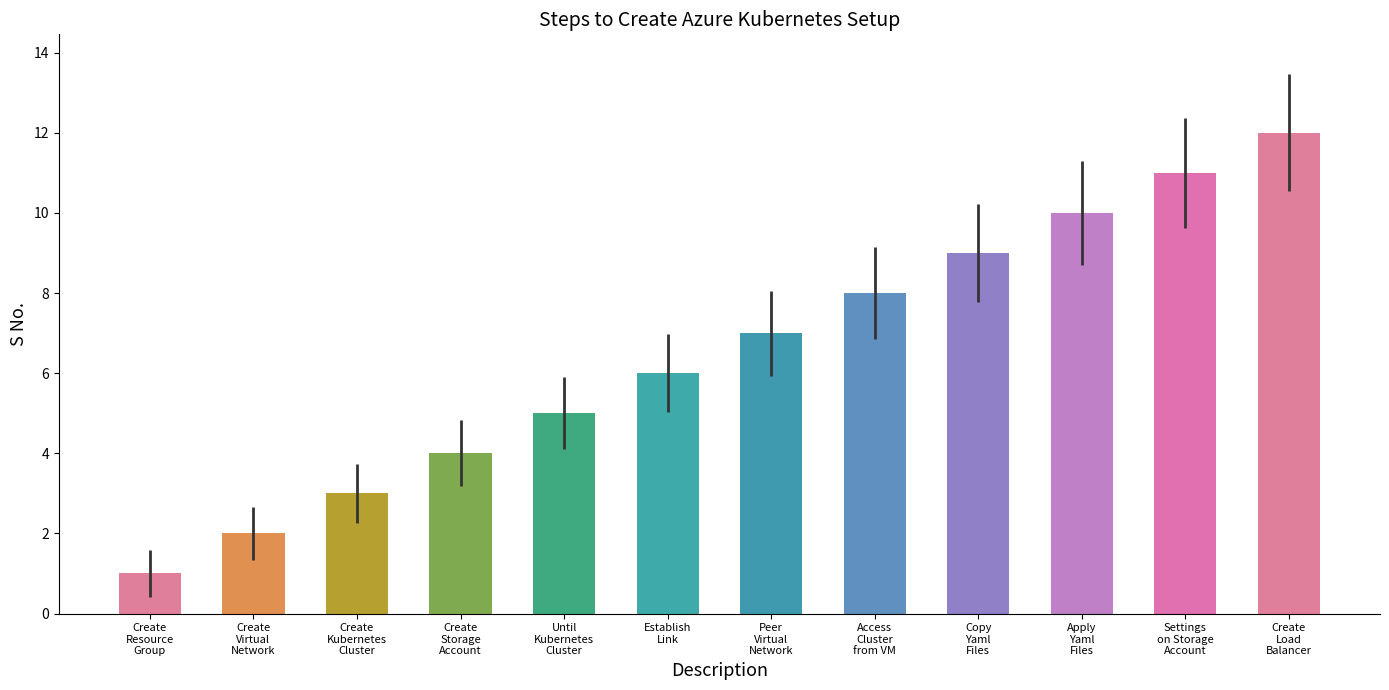

What is the change in value from Create
Virtual
Network to Peer
Virtual
Network?

+5